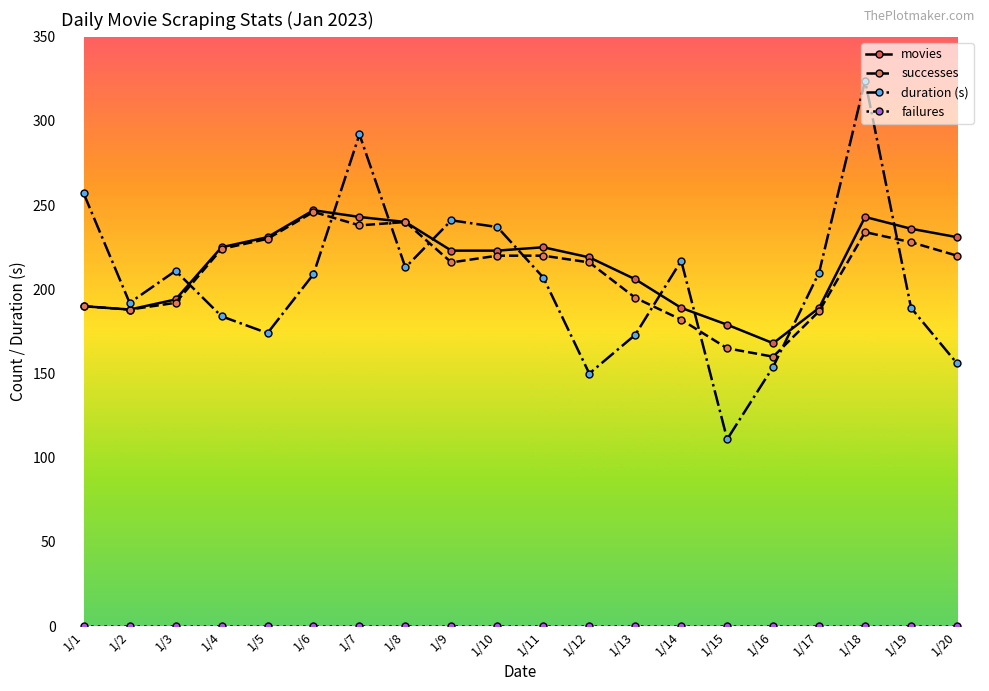

Which category has the highest value across all series?

1/18